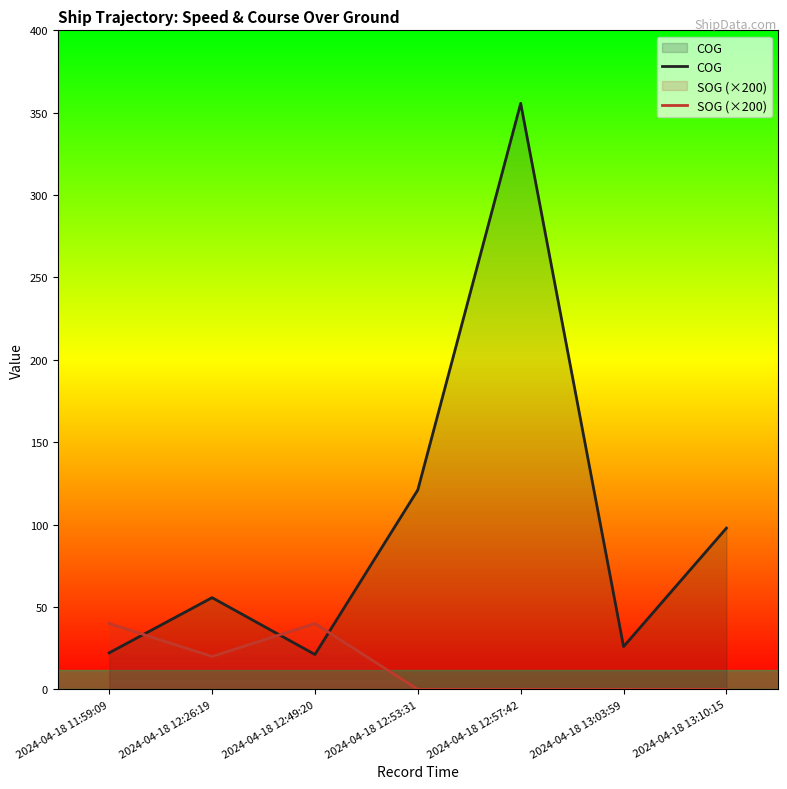

At which category is the sum across all series the highest?

2024-04-18 12:57:42